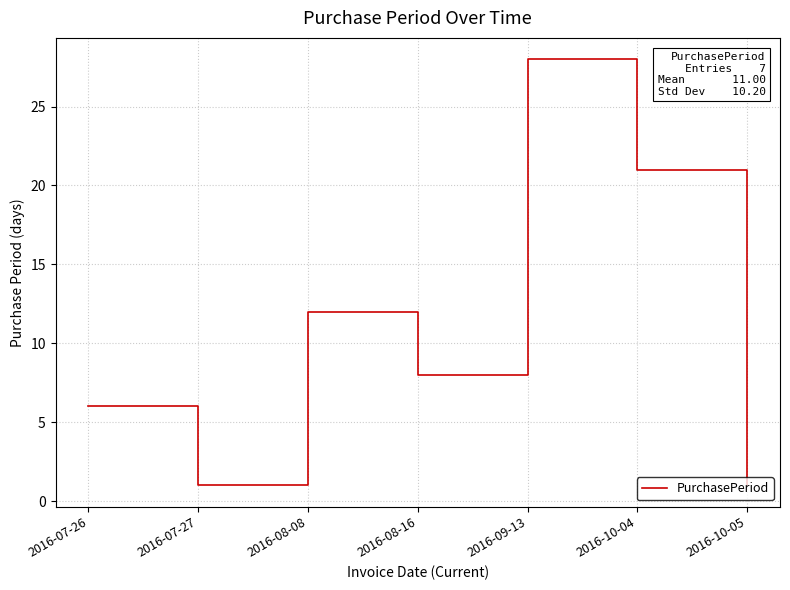

Reading left to right, transcribe all the data shown in this chart.

2016-07-26=6	2016-07-27=1	2016-08-08=12	2016-08-16=8	2016-09-13=28	2016-10-04=21	2016-10-05=1